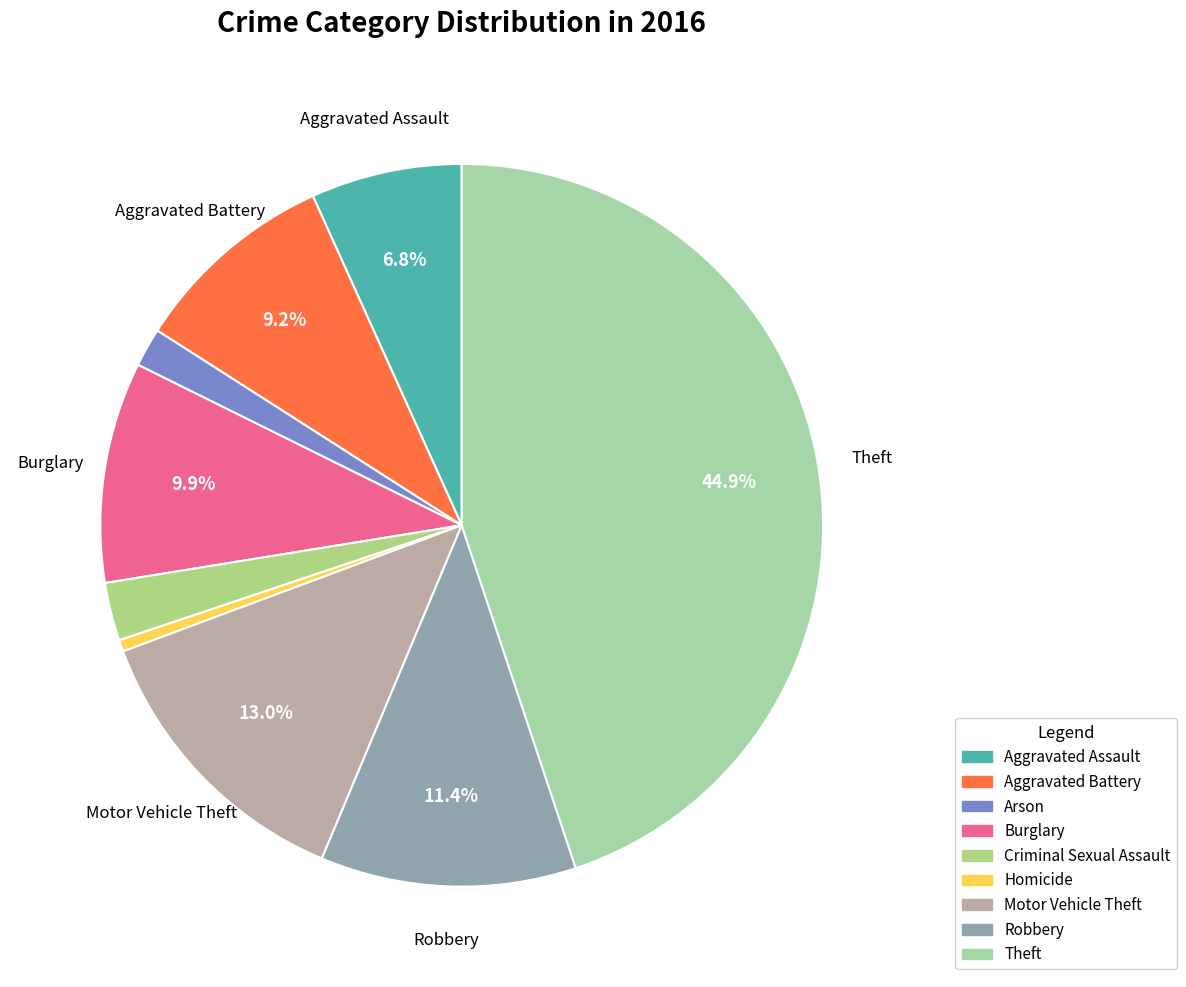

Is the sum of Burglary and Arson greater than half?

No